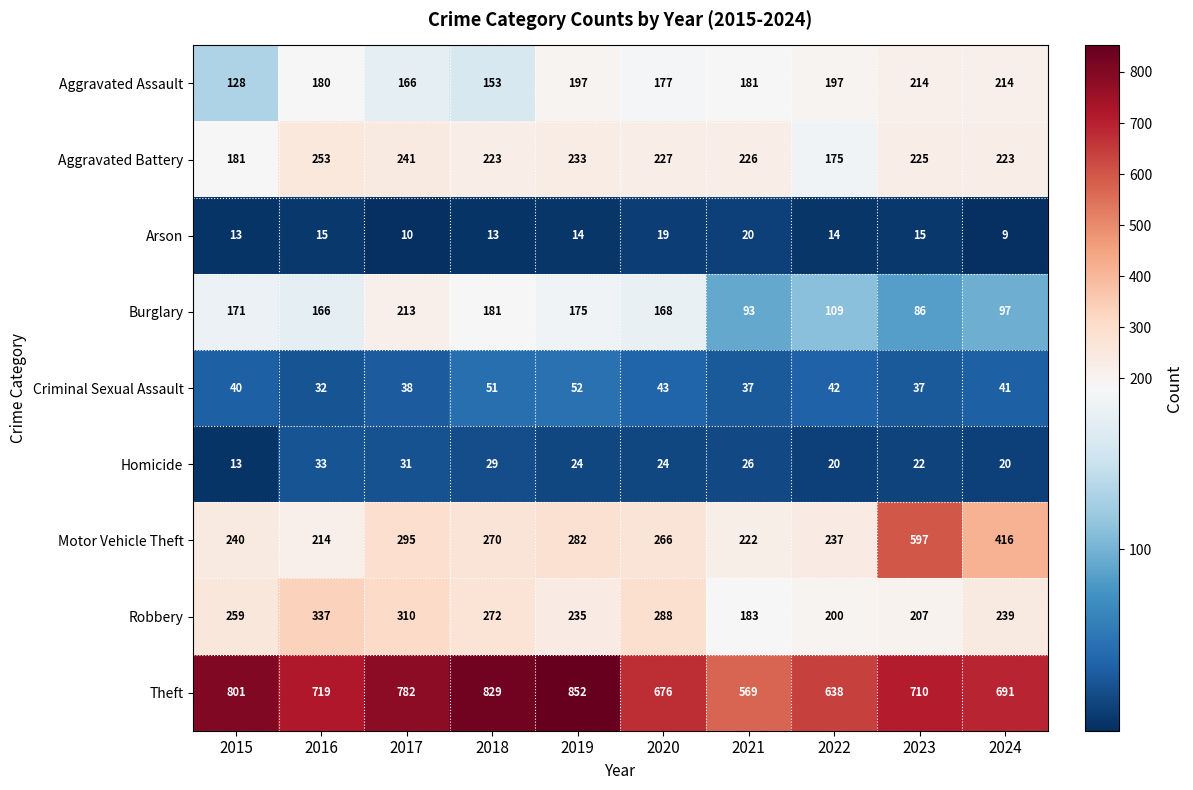

True or false: Aggravated Battery has a value of 223 at 2024.

True